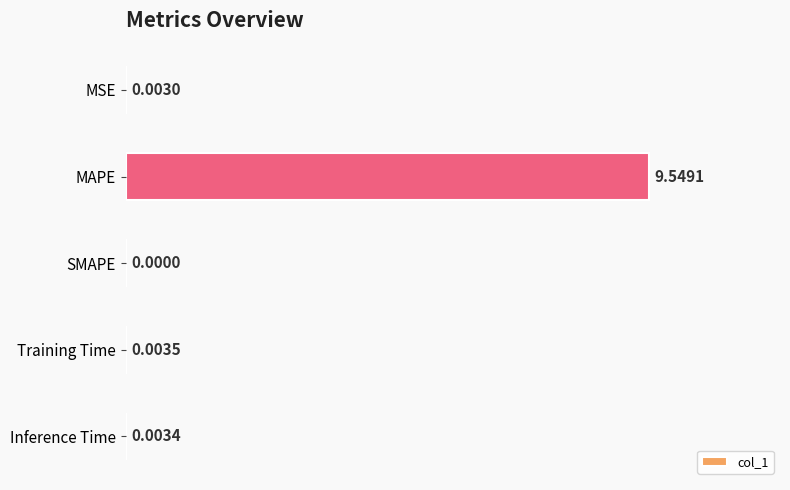

Where is the data nearest to the value 4?

Training Time